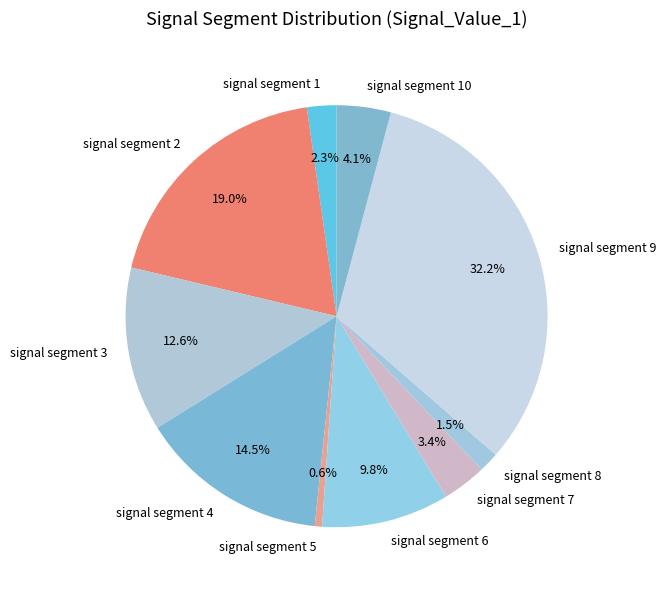

Is there any slice that represents more than half of the pie?

No